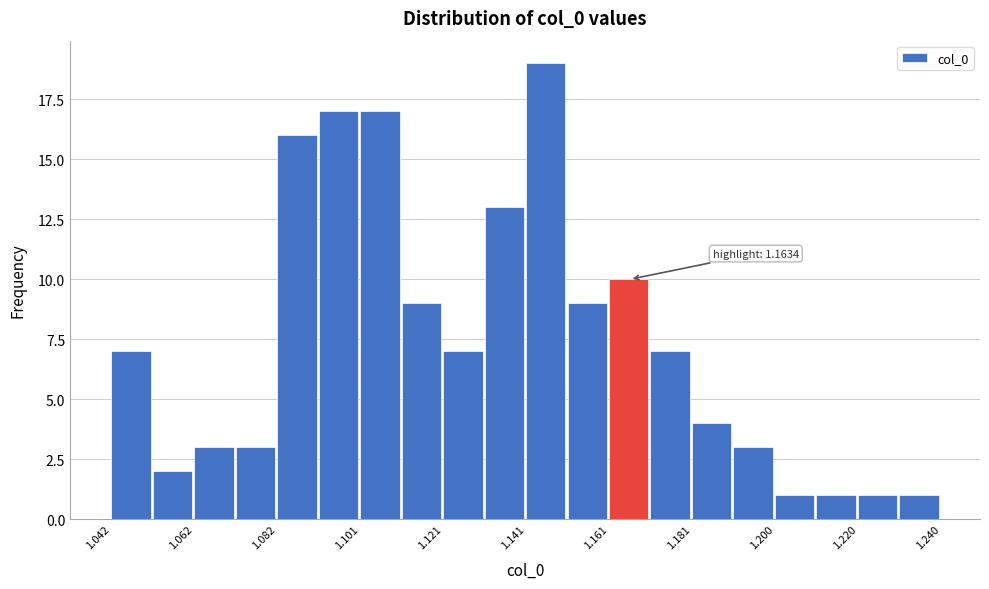

Which range on the x-axis has the tallest bar?

1.142 to 1.150